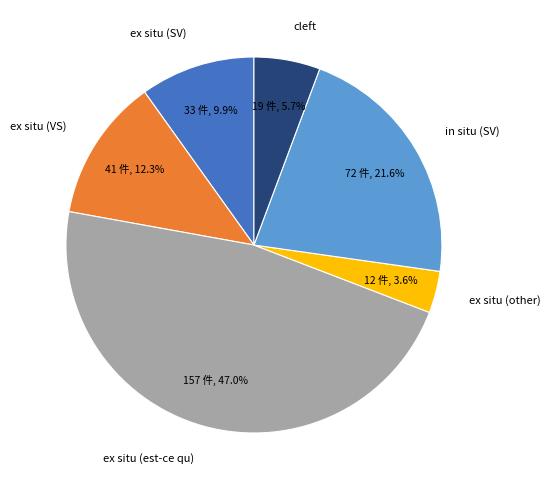

Do ex situ (other) and ex situ (VS) together represent more than half of the pie?

No